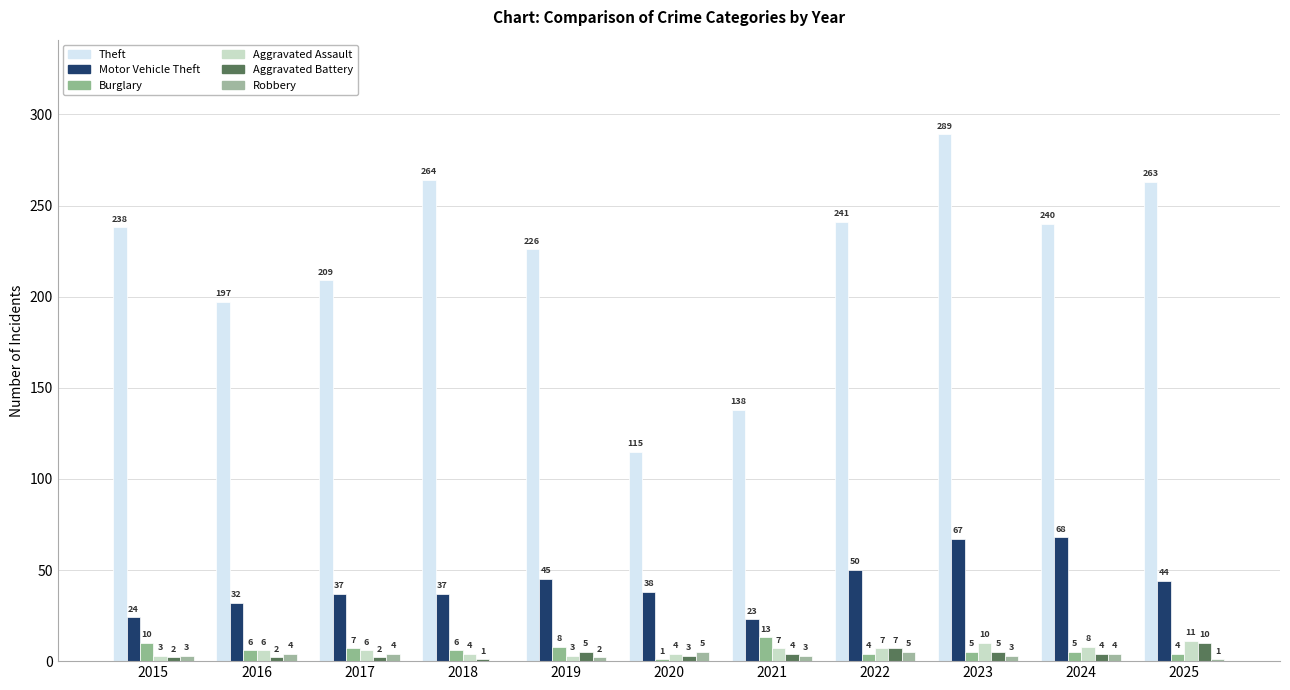

Reading right to left, what are all the values shown in this chart?

Theft: 263	240	289	241	138	115	226	264	209	197	238
Motor Vehicle Theft: 44	68	67	50	23	38	45	37	37	32	24
Burglary: 4	5	5	4	13	1	8	6	7	6	10
Aggravated Assault: 11	8	10	7	7	4	3	4	6	6	3
Aggravated Battery: 10	4	5	7	4	3	5	1	2	2	2
Robbery: 1	4	3	5	3	5	2	0	4	4	3